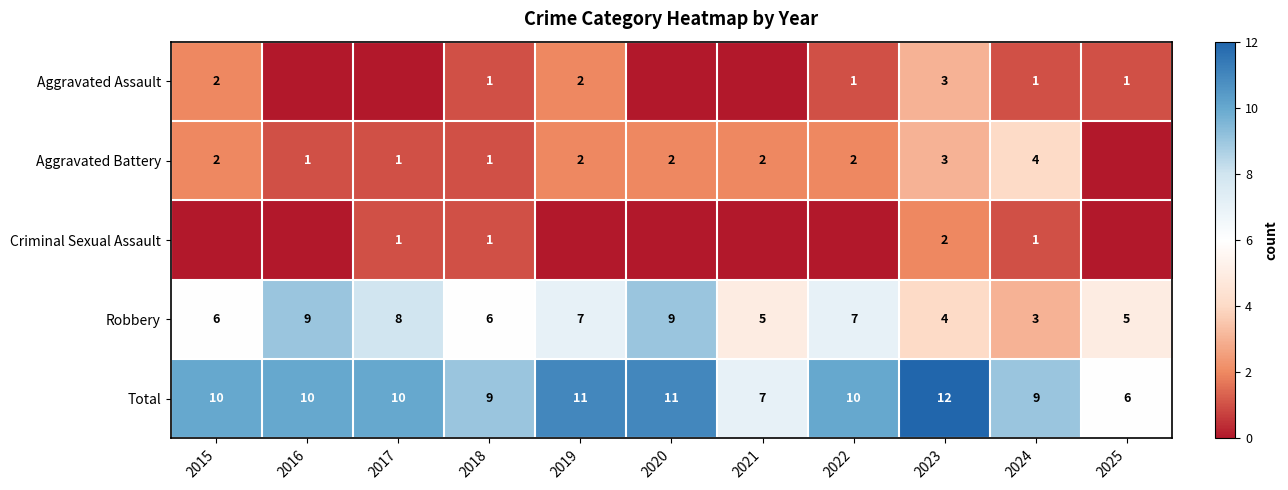

True or false: Total has a value of 10 at 2025.

False